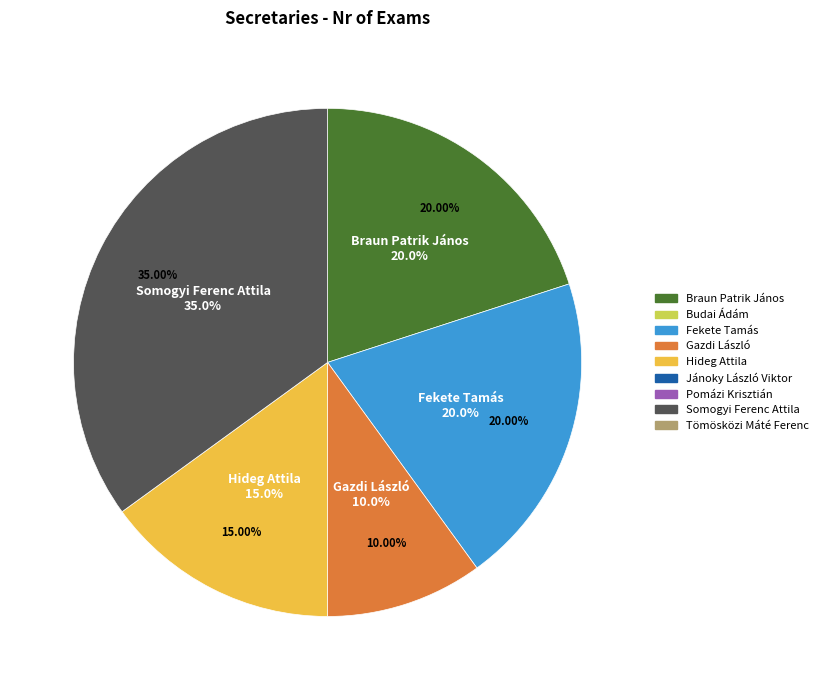

Rank the categories by value from lowest to highest.

Budai Ádám, Jánoky László Viktor, Pomázi Krisztián, Tömösközi Máté Ferenc, Gazdi László, Hideg Attila, Braun Patrik János, Fekete Tamás, Somogyi Ferenc Attila